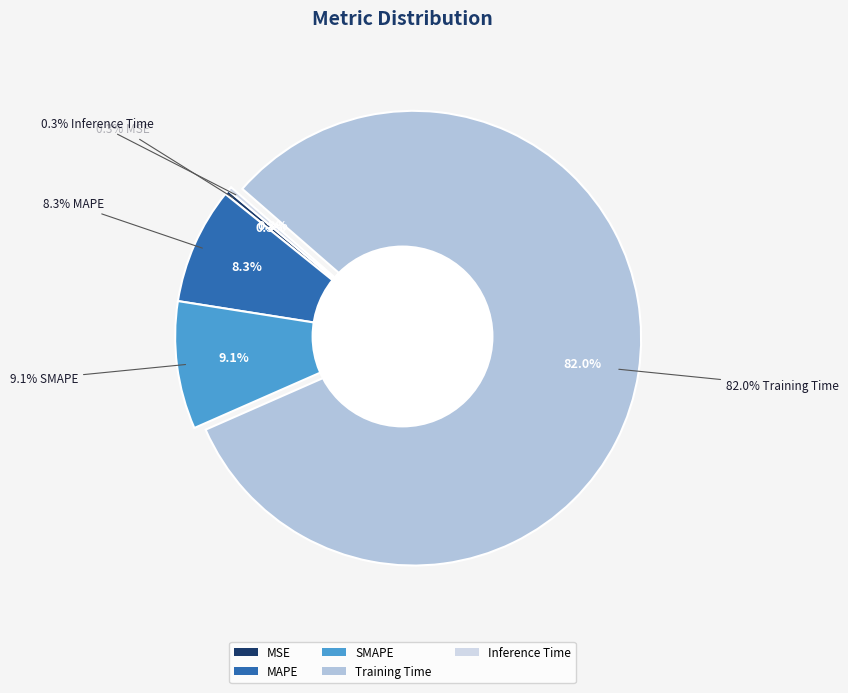

To the nearest percent, what is the combined percentage of Inference Time and Training Time?

82%